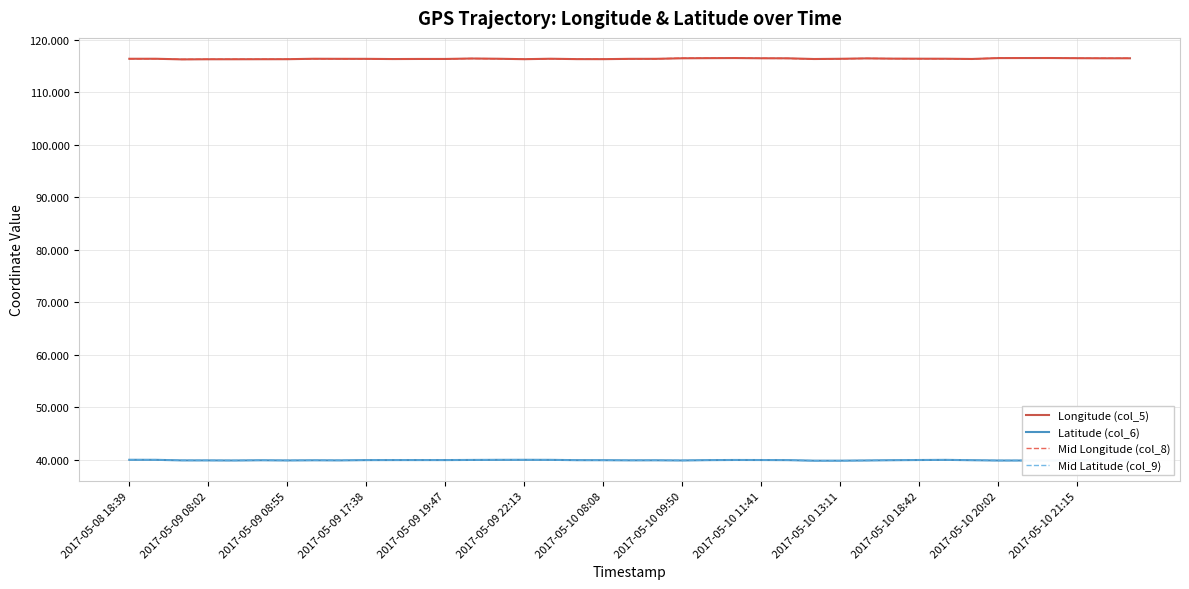

What is the maximum value for Mid Latitude (col_9)?

40.1